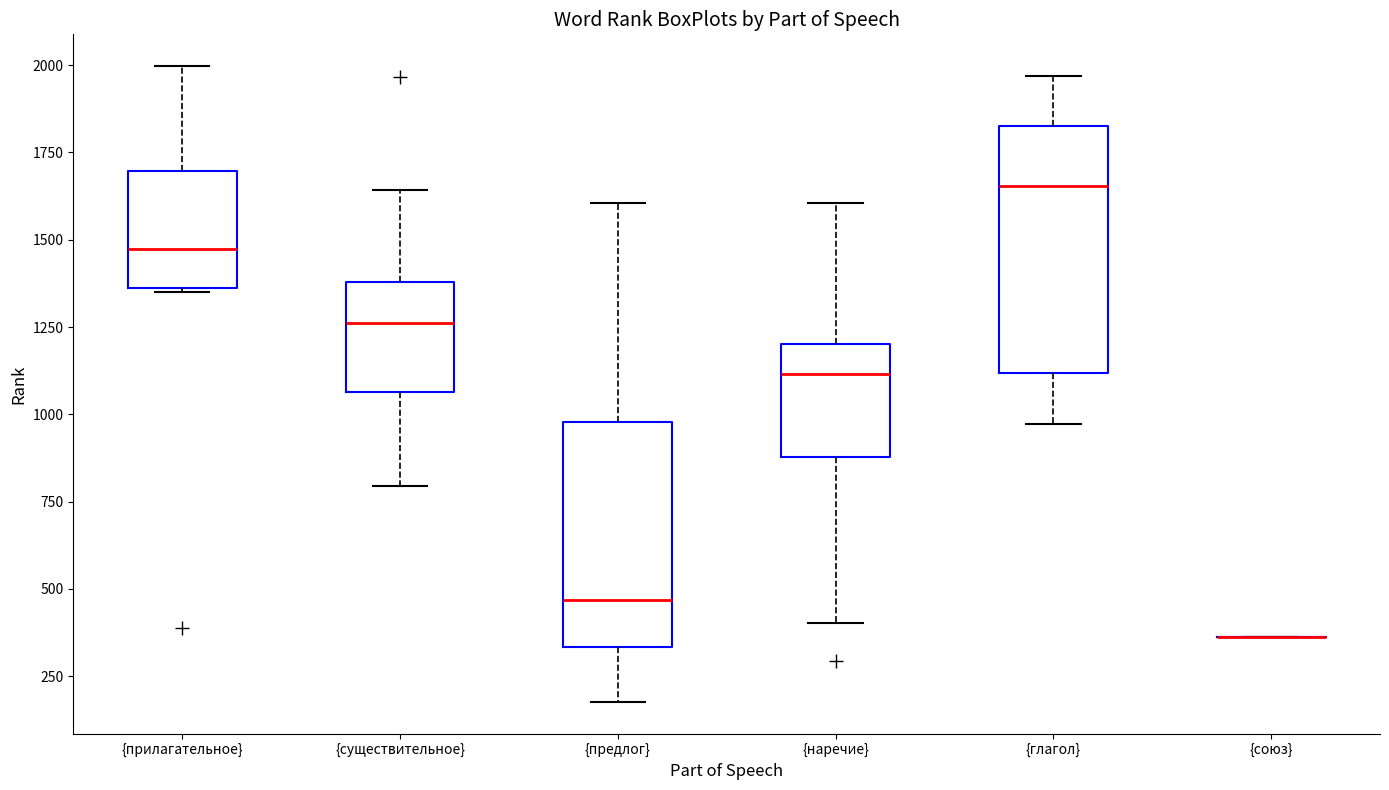

Reading left to right, read every box against the y-axis: the position of its median line, the range the box covers, and the ends of its whiskers. The values are not printed on the chart, so give them approximately, as read against the axis.

{прилагательное}: median 1450, box 1350 to 1700, whiskers 1350 to 2000
{существительное}: median 1250, box 1050 to 1400, whiskers 800 to 1650
{предлог}: median 450, box 350 to 1000, whiskers 200 to 1600
{наречие}: median 1100, box 900 to 1200, whiskers 400 to 1600
{глагол}: median 1650, box 1100 to 1800, whiskers 950 to 1950
{союз}: box collapsed to a line at 350, whiskers 350 to 350